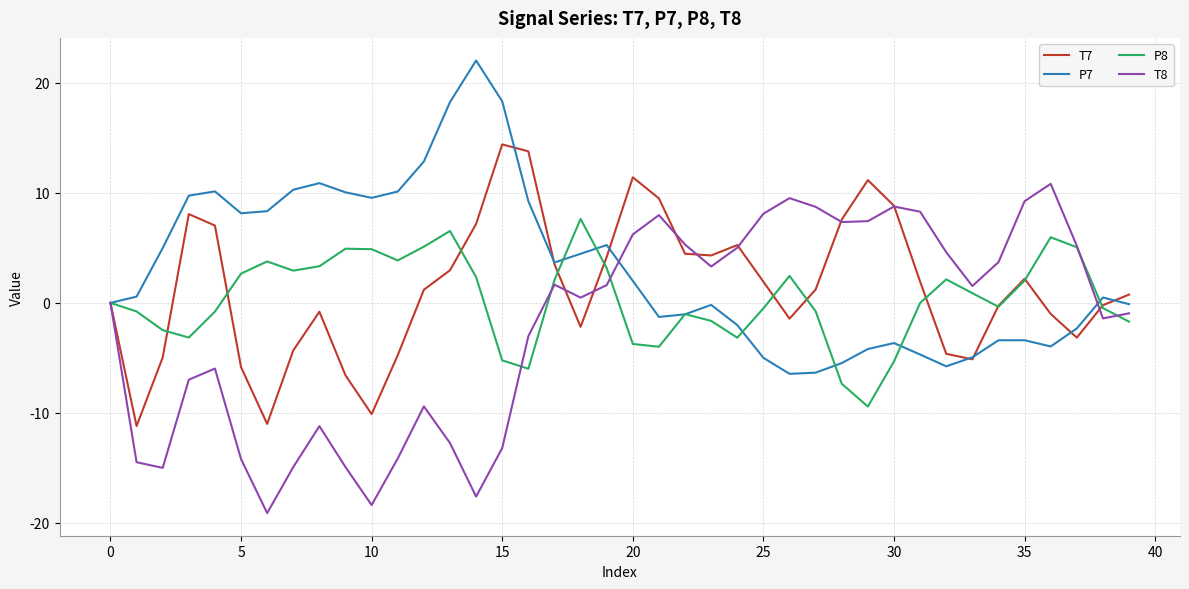

Count the number of data series in this chart.

4